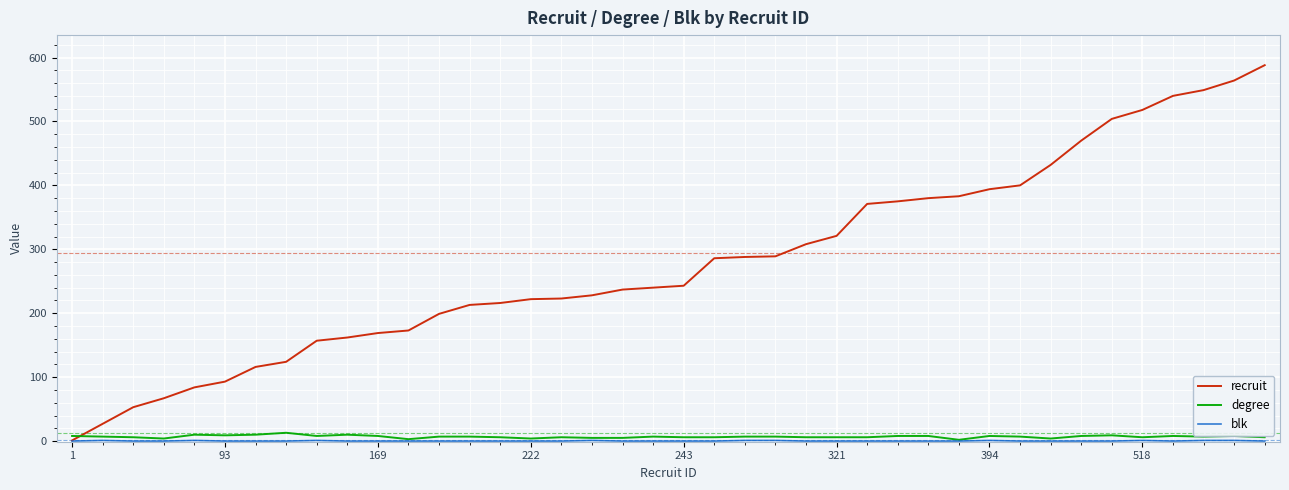

How many intersections are there between recruit and degree?

1